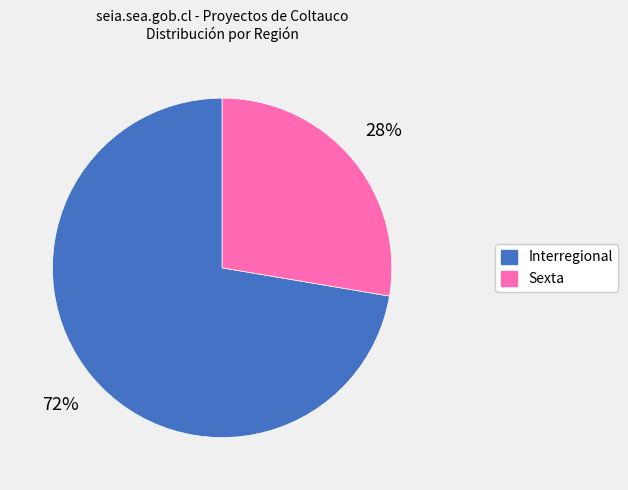

What is the largest slice in the pie chart?

Interregional